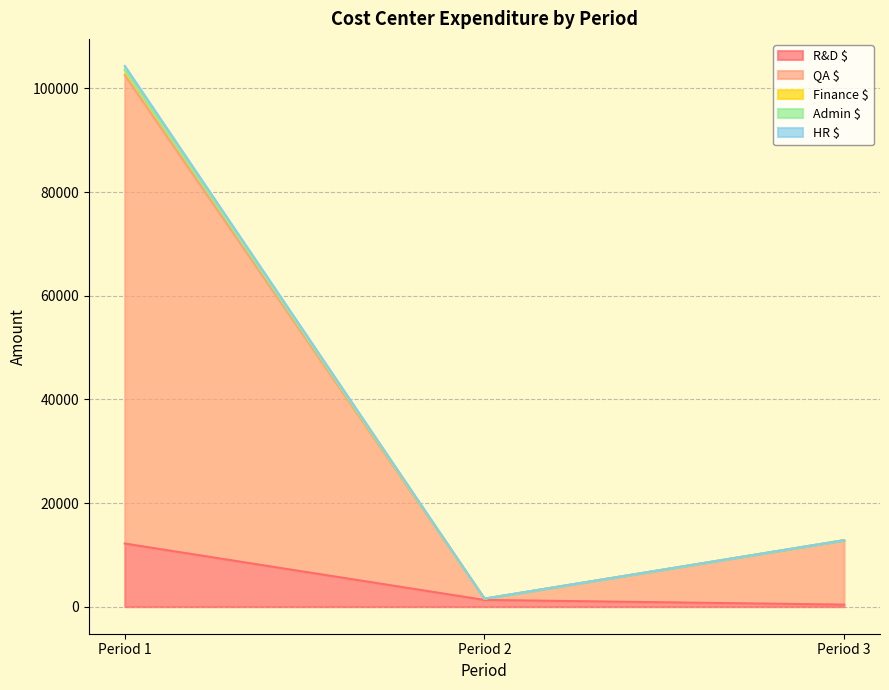

Rank the categories by Finance $ value from highest to lowest.

Period 1, Period 3, Period 2